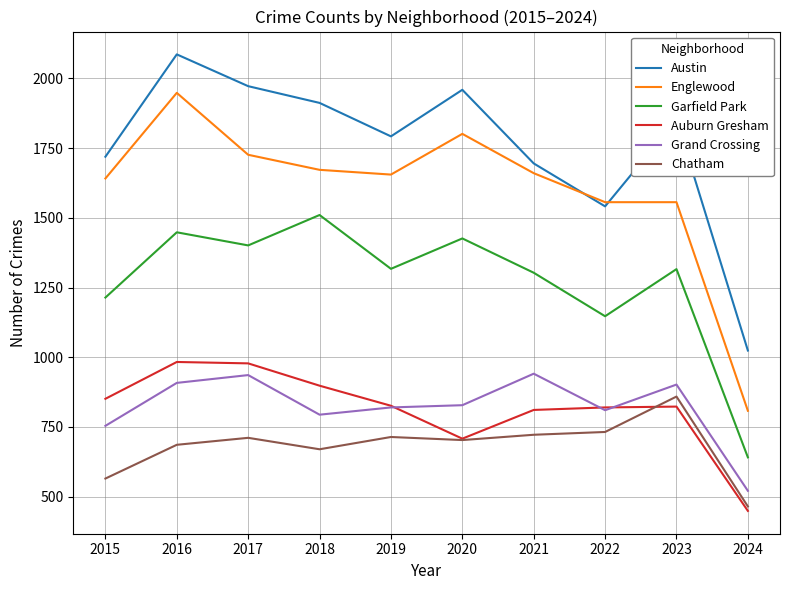

Is the value of Auburn Gresham at 2018 greater than the value of Austin at 2024?

No